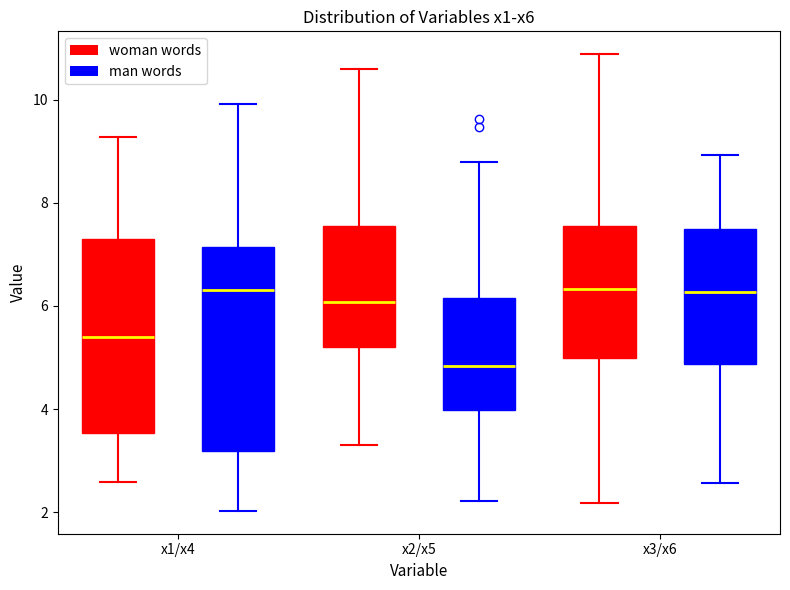

Reading left to right, read every box against the y-axis: the position of its median line, the range the box covers, and the ends of its whiskers. The values are not printed on the chart, so give them approximately, as read against the axis.

x1/x4 (woman words): median 5.4, box 3.6 to 7.2, whiskers 2.6 to 9.2
x1/x4 (man words): median 6.4, box 3.2 to 7.2, whiskers 2.0 to 10.0
x2/x5 (woman words): median 6.0, box 5.2 to 7.6, whiskers 3.2 to 10.6
x2/x5 (man words): median 4.8, box 4.0 to 6.2, whiskers 2.2 to 8.8
x3/x6 (woman words): median 6.4, box 5.0 to 7.6, whiskers 2.2 to 10.8
x3/x6 (man words): median 6.2, box 4.8 to 7.4, whiskers 2.6 to 9.0